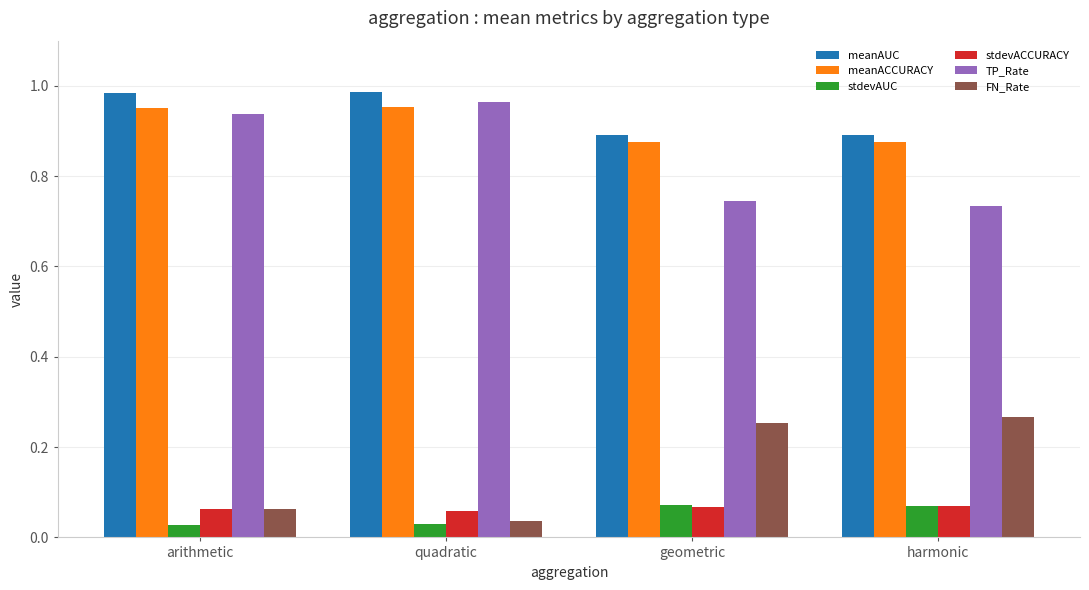

How many groups of bars are there?

4